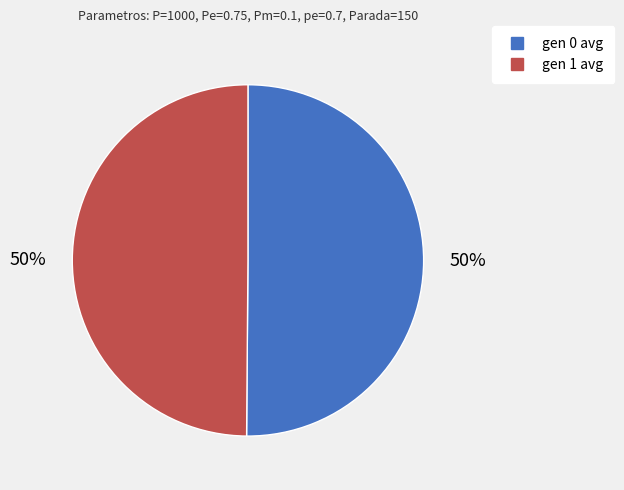

What percentage is the gen 0 avg slice, to the nearest percent?

50%